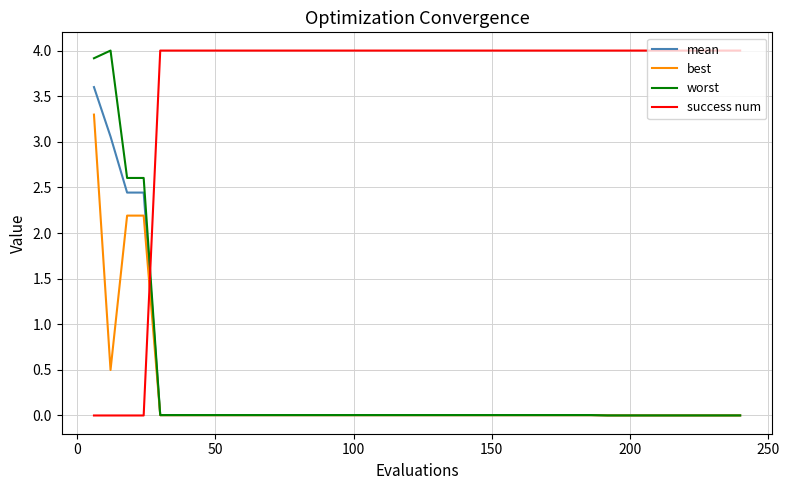

What is the maximum value shown in the chart?

4.0